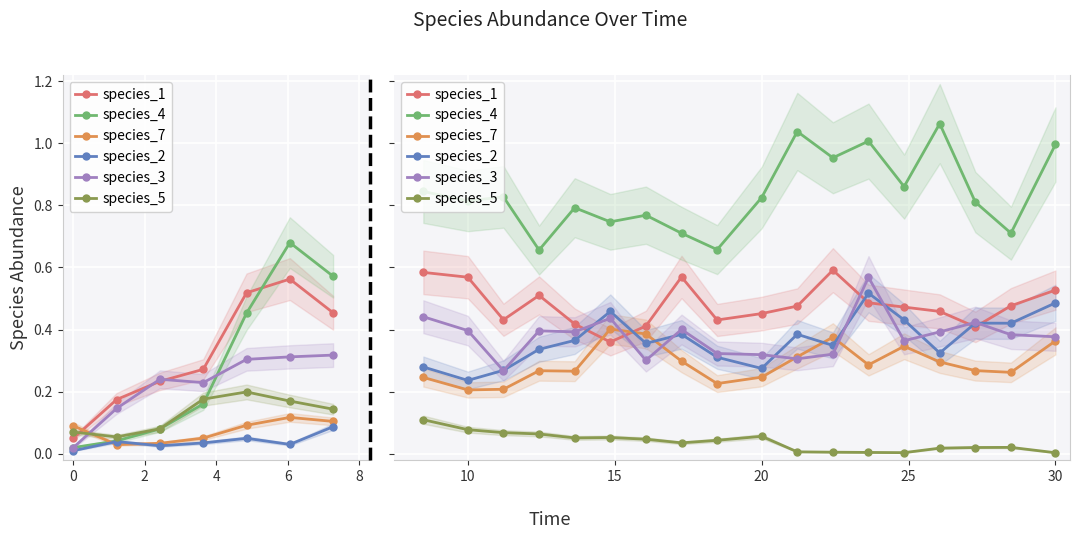

What are all the series names shown in the legend?

species_1, species_4, species_7, species_2, species_3, species_5